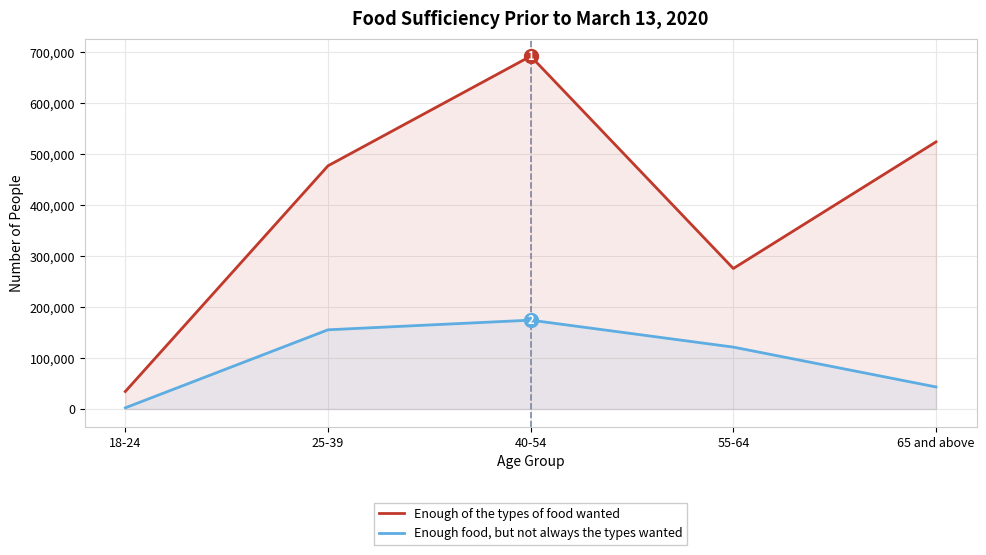

Rank the series by their average value, from lowest to highest.

Enough food, but not always the types wanted, Enough of the types of food wanted